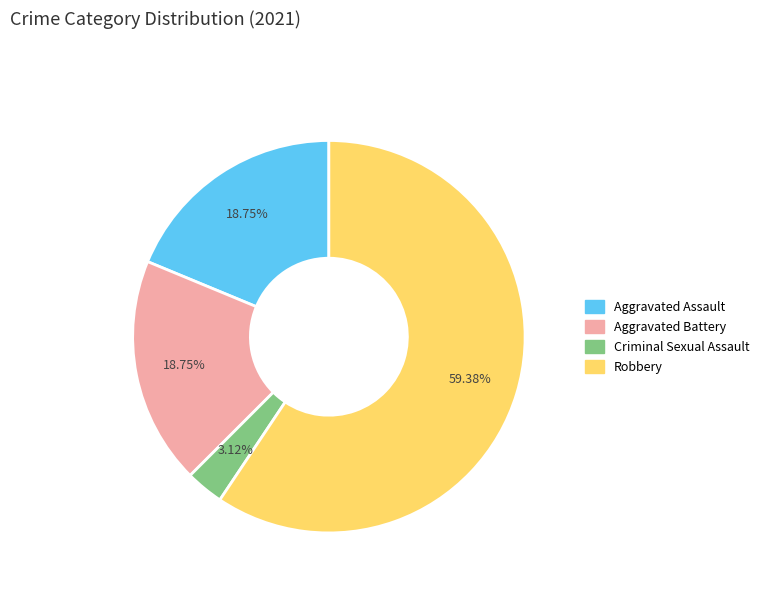

Is there any slice that represents more than half of the pie?

Yes